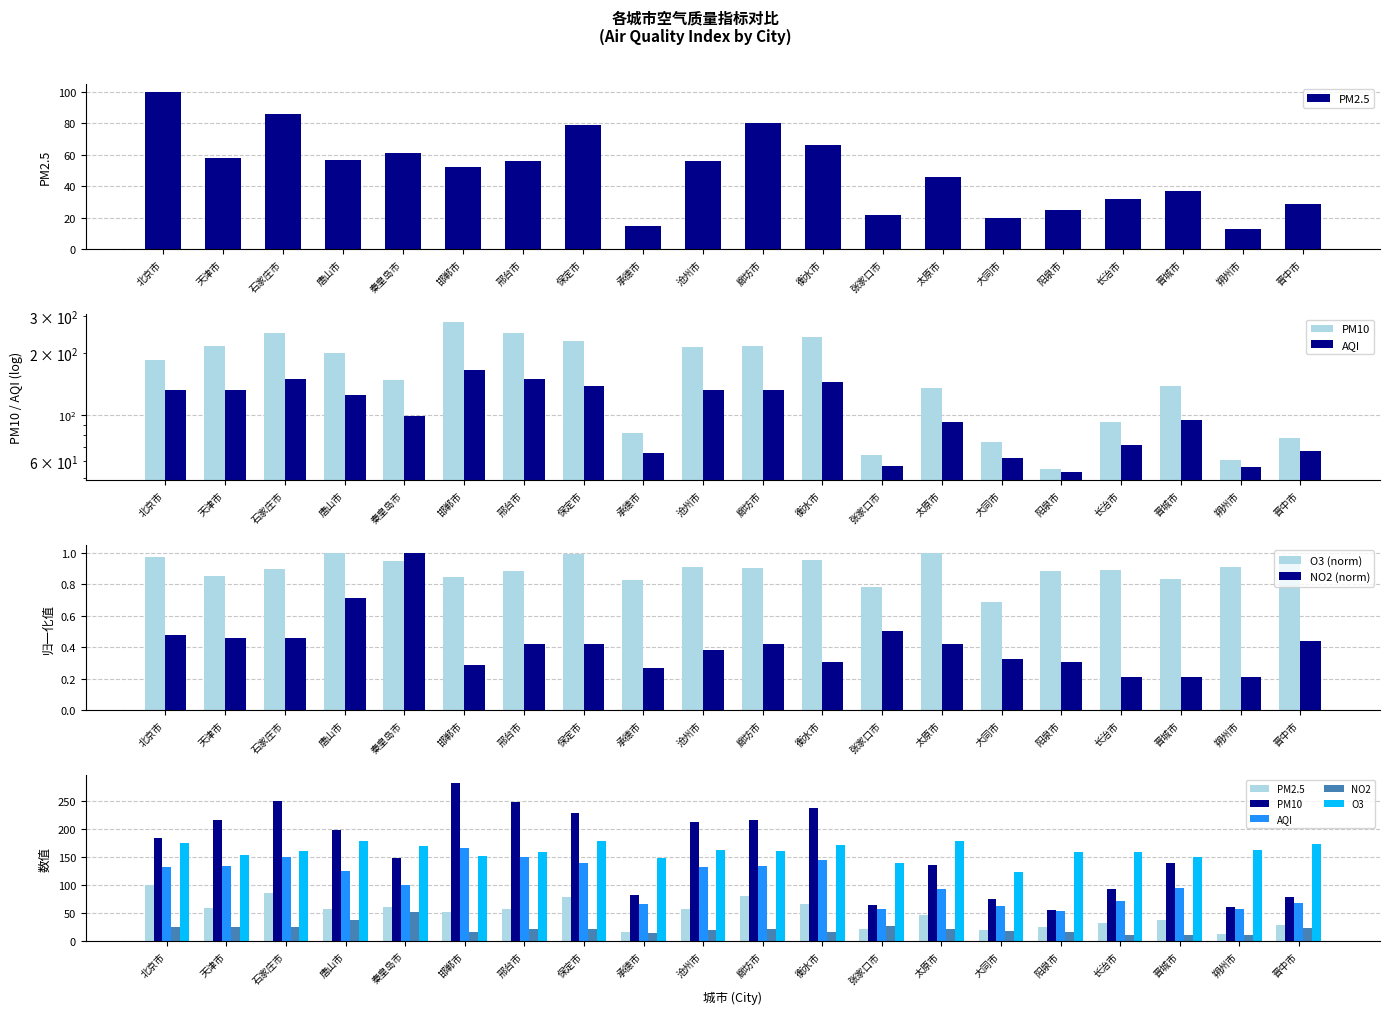

At which label does PM2.5 first exceed 56?

北京市